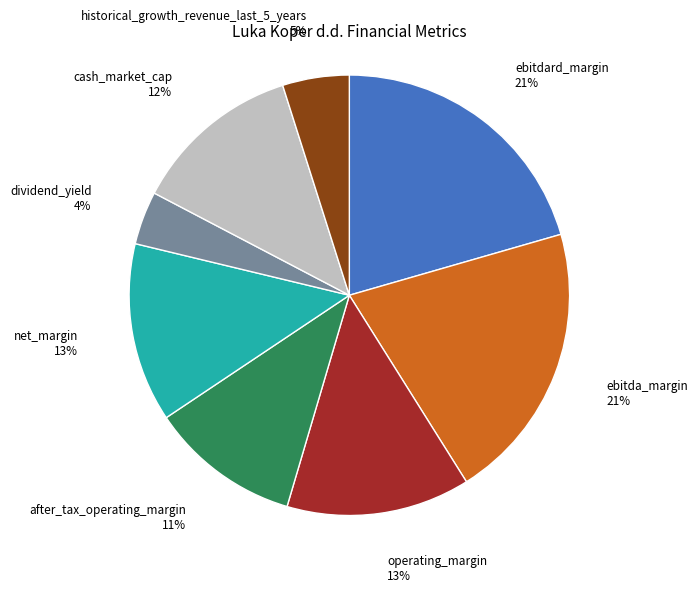

To the nearest percent, what is the difference between the largest and smallest slice percentages?

17%